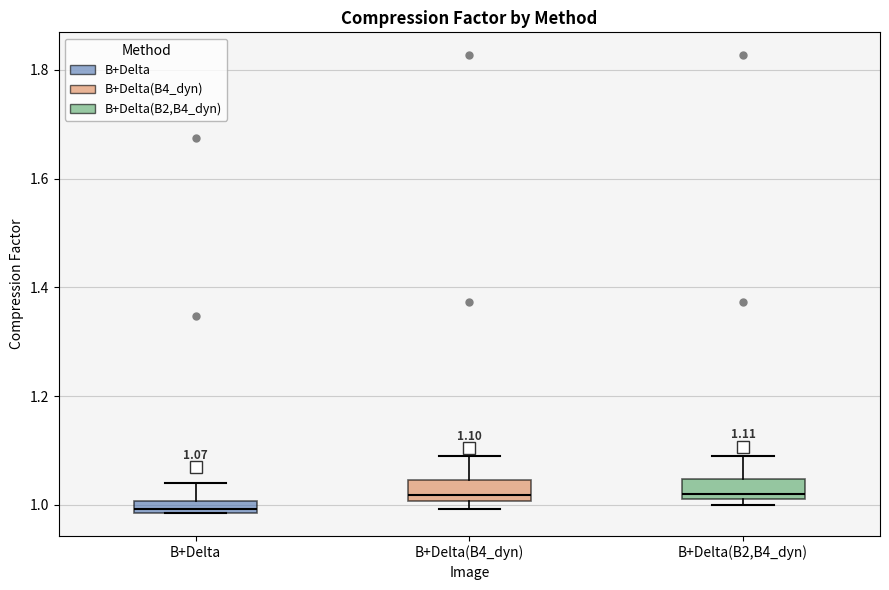

Which box's median line is the lowest?

B+Delta